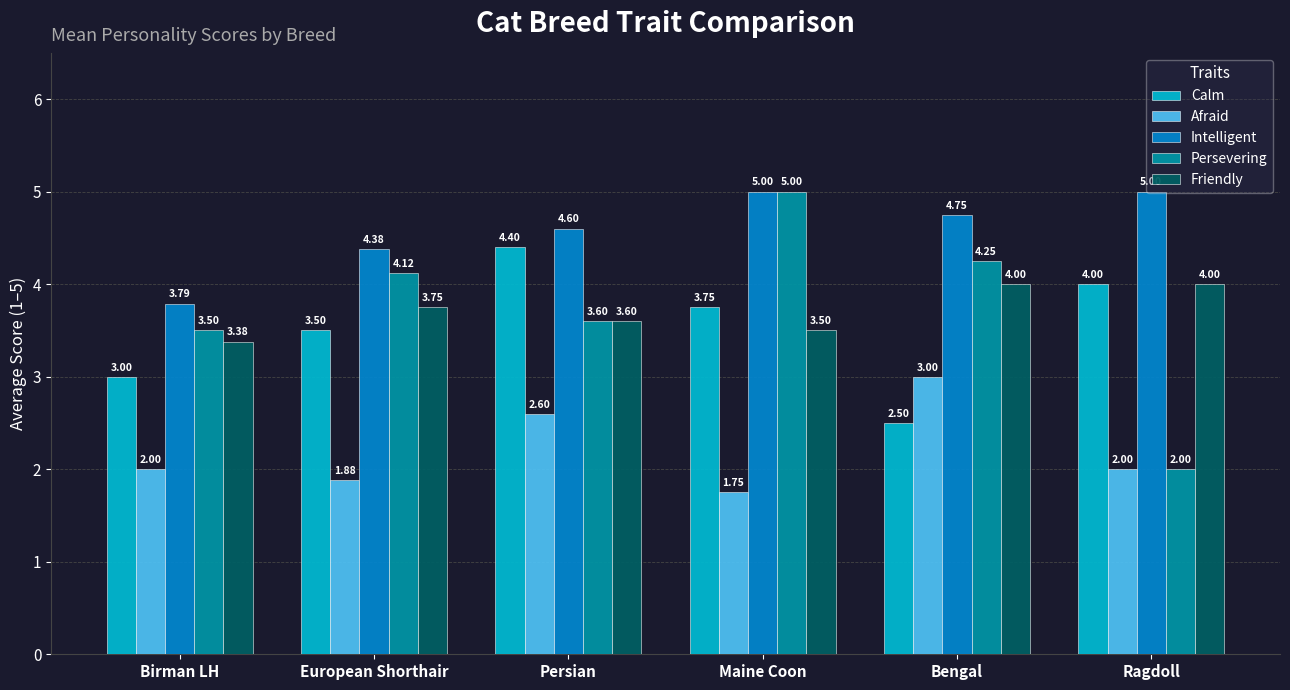

Where is Friendly nearest to the value 3?

Birman LH